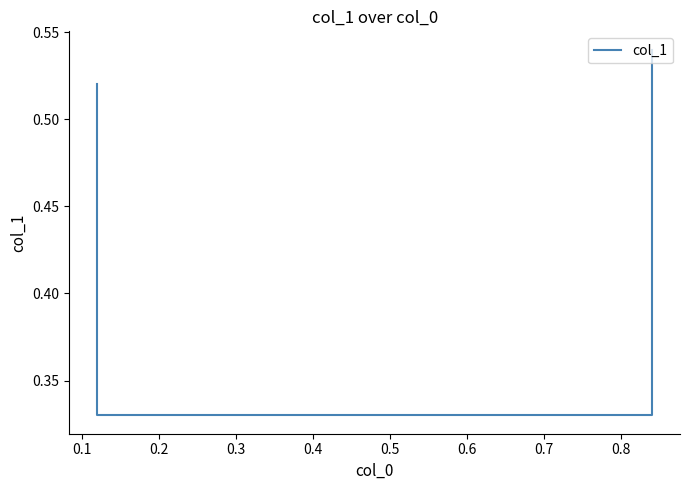

Reading left to right, what are all the values shown in this chart?

0.5	0.3	0.3	0.5